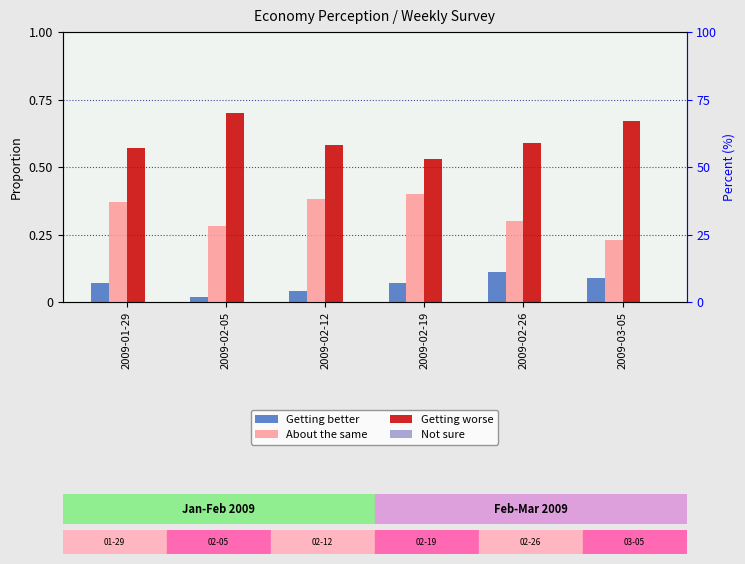

Reading right to left, what are all the values shown in this chart?

Getting better: 2009-03-05=0.1	2009-02-26=0.1	2009-02-19=0.1	2009-02-12=0.0	2009-02-05=0.0	2009-01-29=0.1
About the same: 2009-03-05=0.2	2009-02-26=0.3	2009-02-19=0.4	2009-02-12=0.4	2009-02-05=0.3	2009-01-29=0.4
Getting worse: 2009-03-05=0.7	2009-02-26=0.6	2009-02-19=0.5	2009-02-12=0.6	2009-02-05=0.7	2009-01-29=0.6
Not sure: 2009-03-05=0.0	2009-02-26=0.0	2009-02-19=0.0	2009-02-12=0.0	2009-02-05=0.0	2009-01-29=0.0